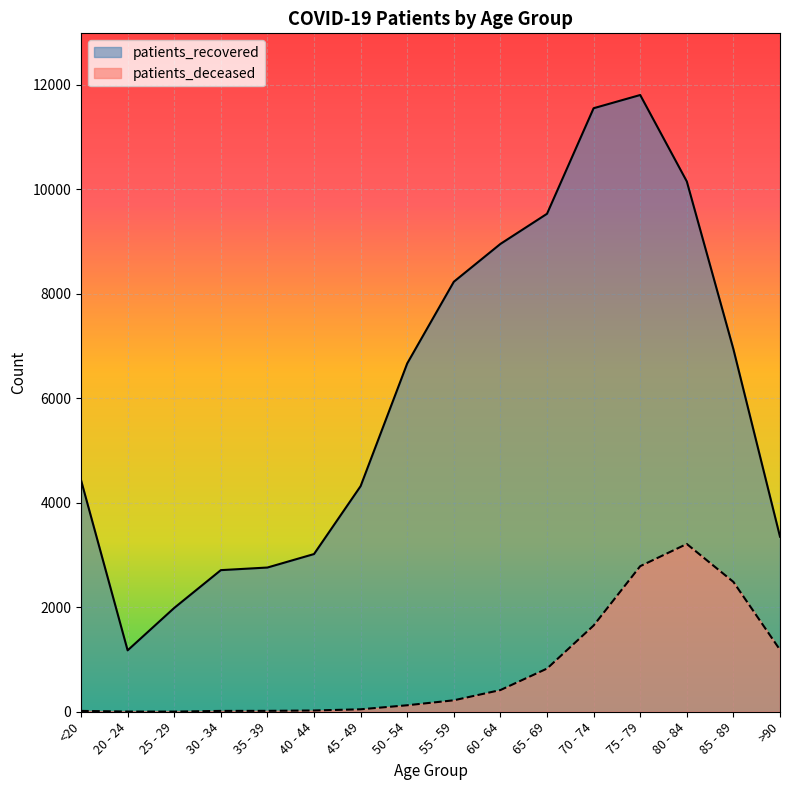

In patients_recovered, how many points are lower than both neighbors (excluding endpoints)?

1